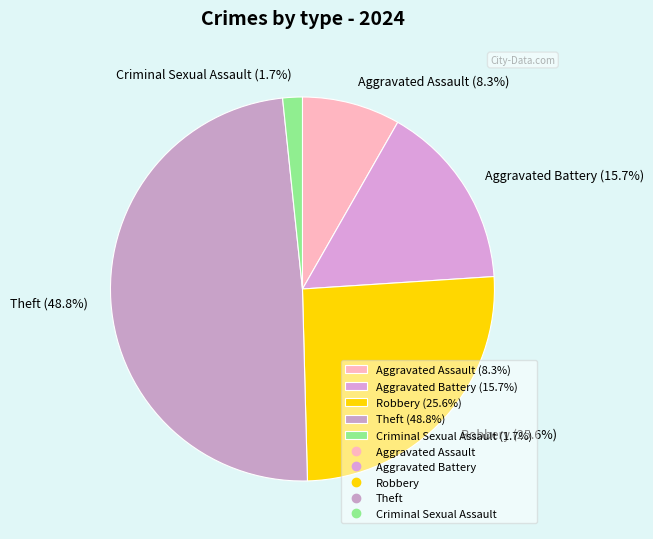

Which slice is the largest?

Theft